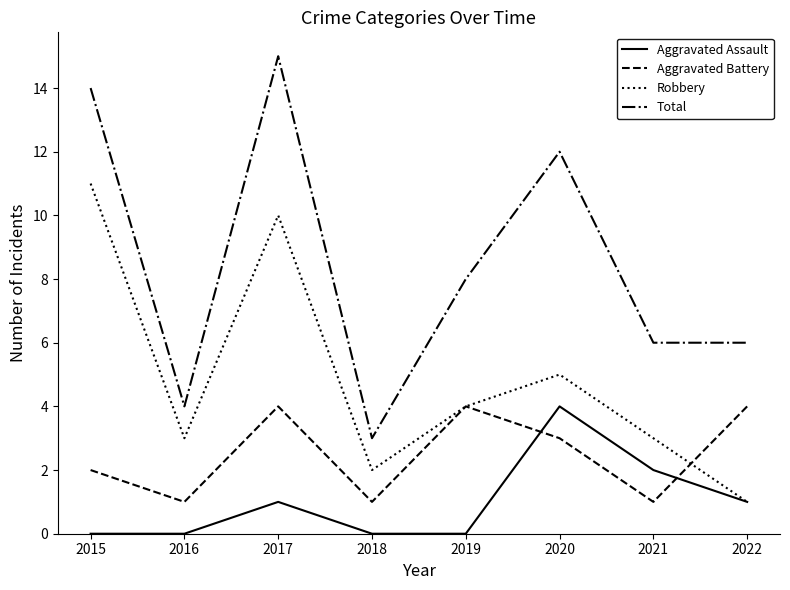

Which category has the highest value in the Aggravated Assault series?

2020